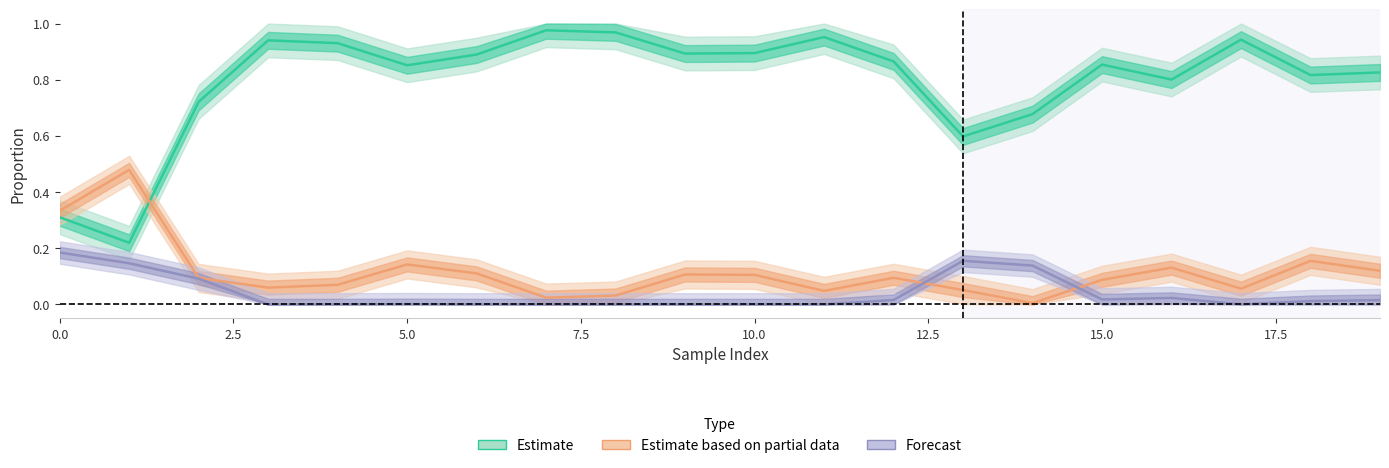

Where is other nearest to the value 0?

7.5